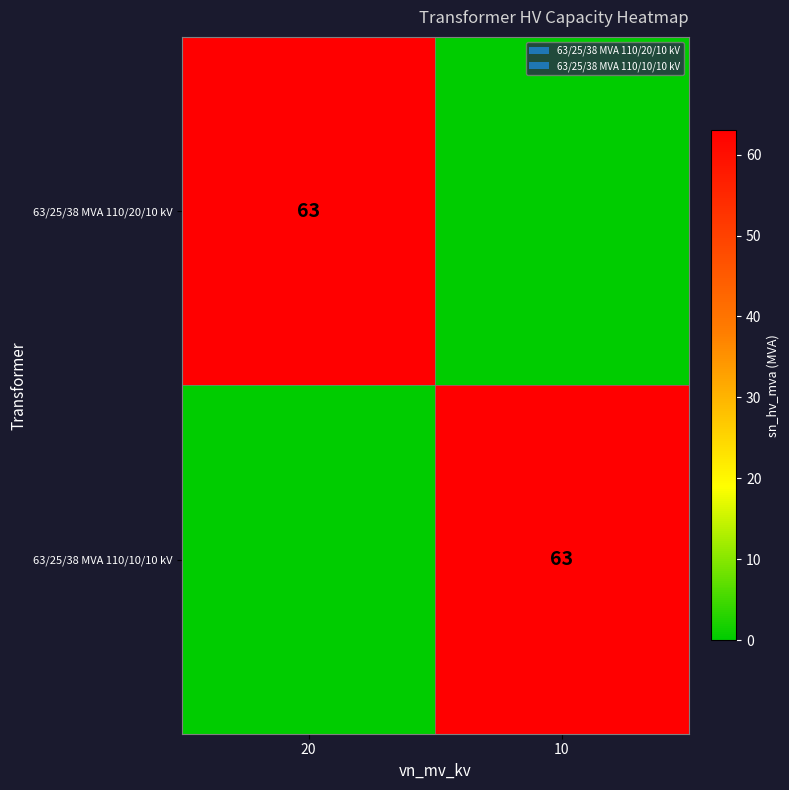

The 63/25/38 MVA 110/20/10 kV series shows 83 at 20. True or false?

False